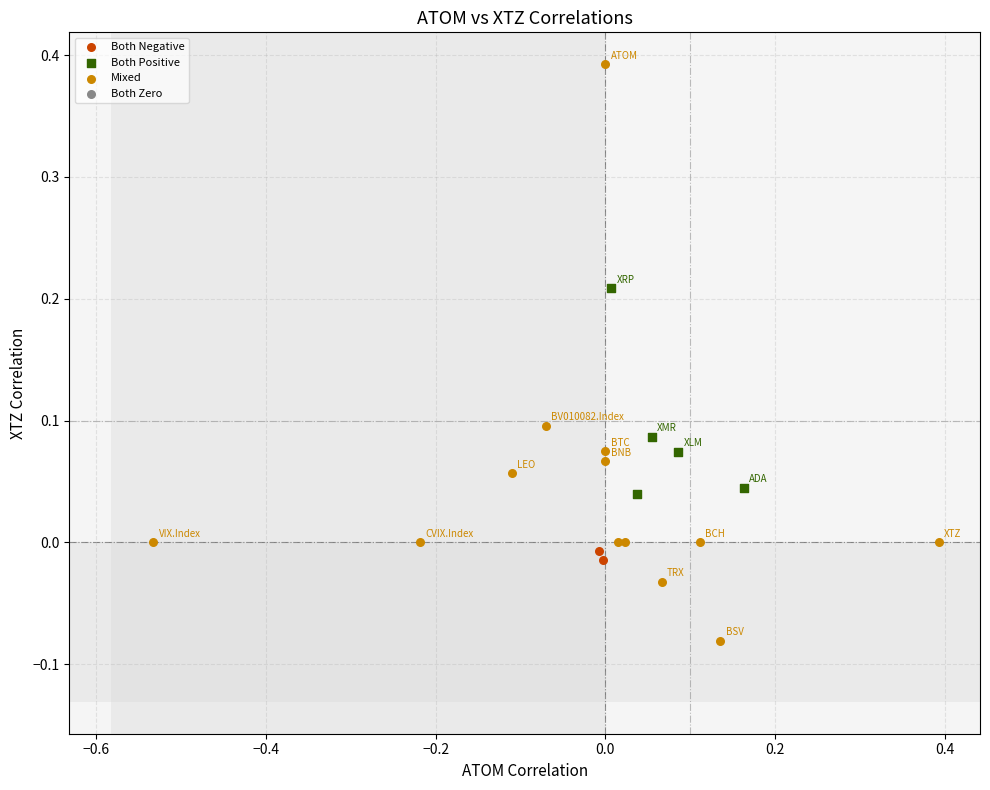

Which series contains the highest Y value?

Mixed